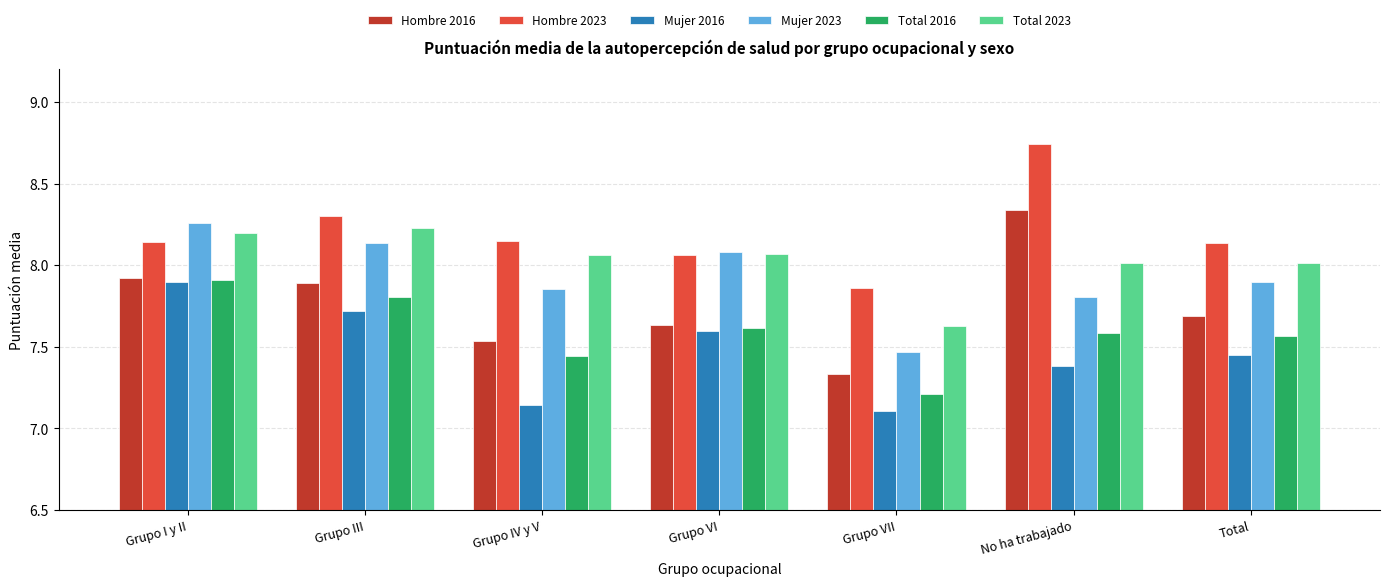

How many data points in Total 2023 are above 8?

6